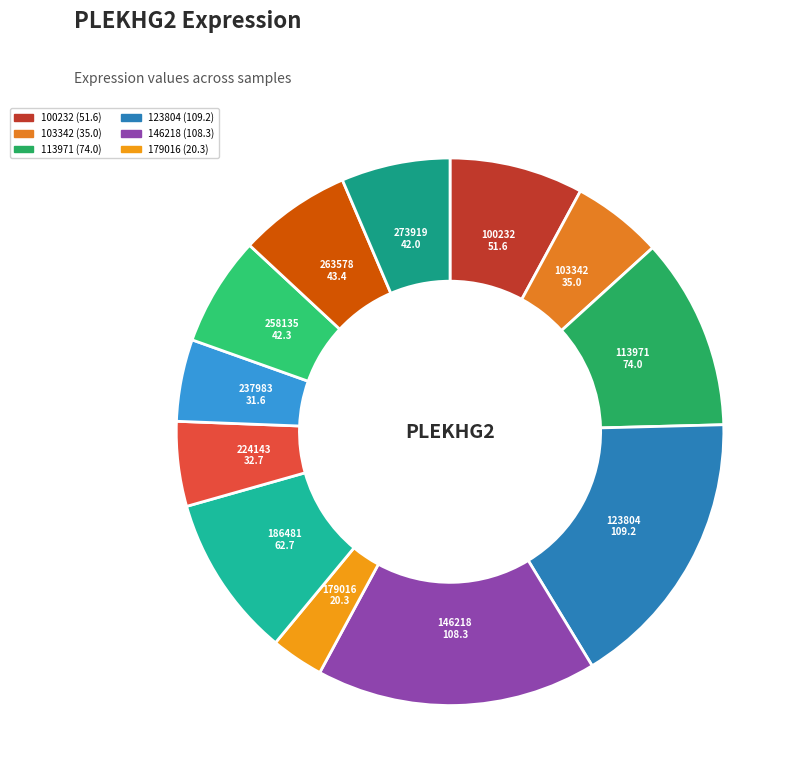

Count the number of slices in the pie.

12